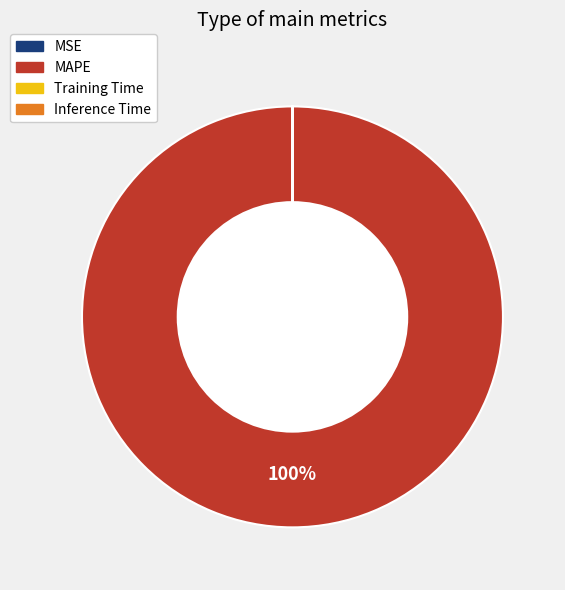

Which slice is the largest?

MAPE